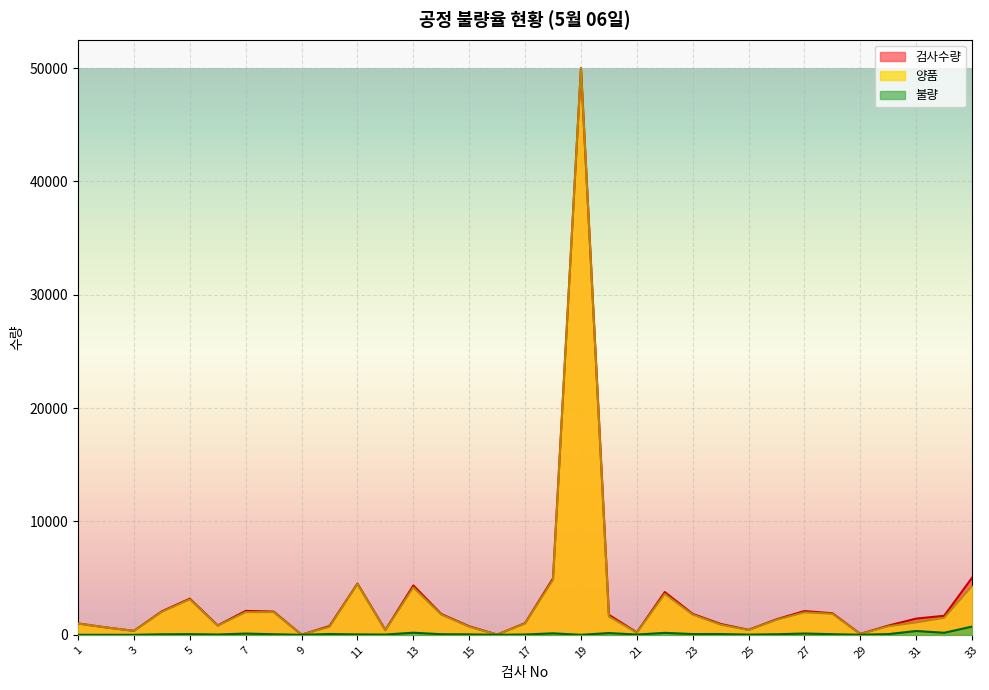

True or false: 불량 and 검사수량 cross at least once.

False